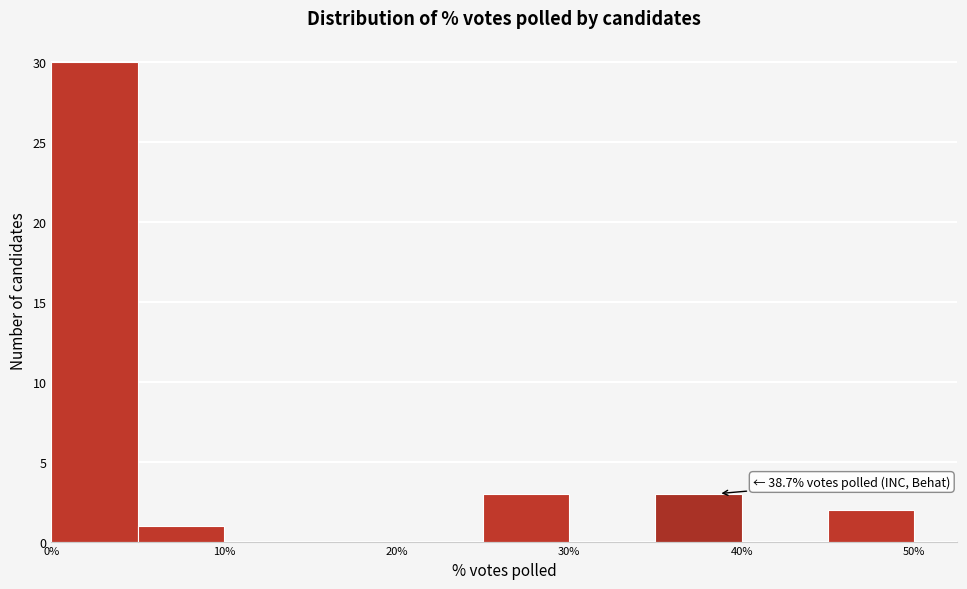

Over which range of the x-axis is the bar tallest?

0 to 5